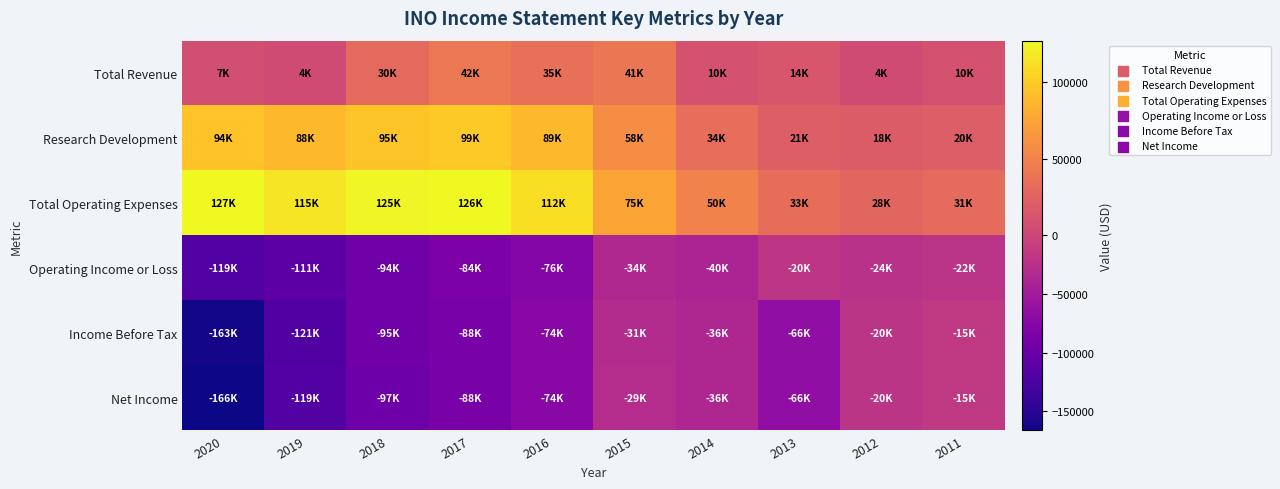

Count the number of categories in the chart.

10